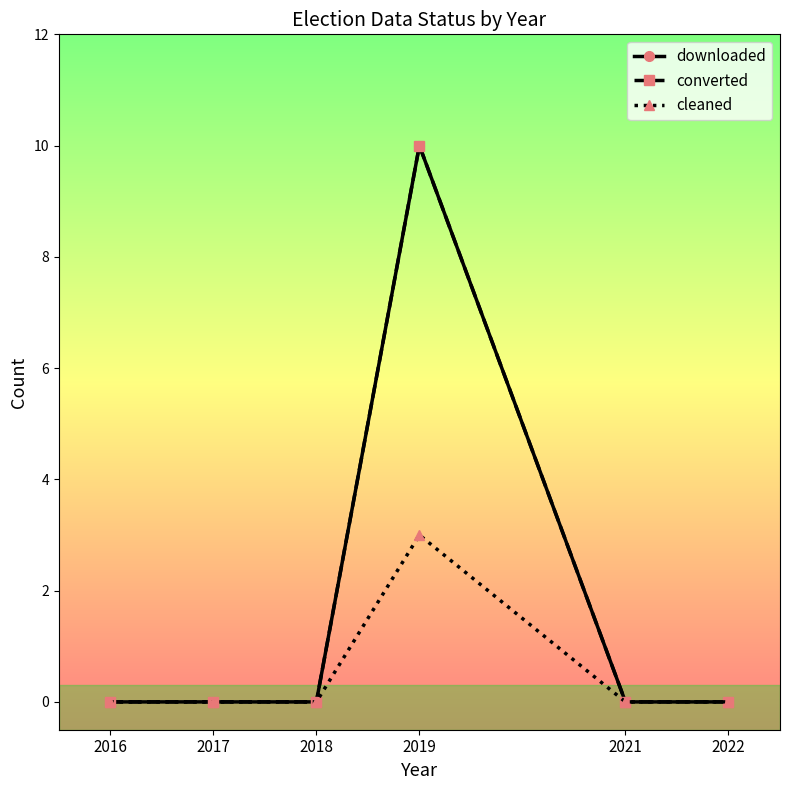

Does the chart have visible grid lines?

No